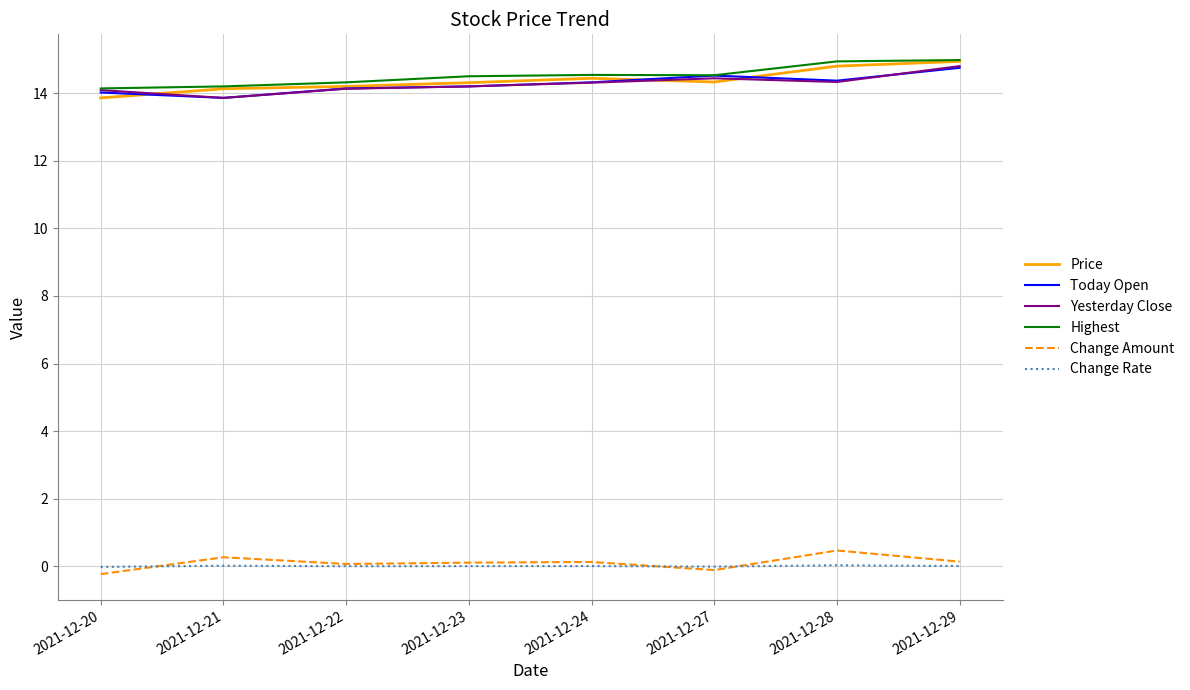

Where is the first local minimum for Today Open?

2021-12-21